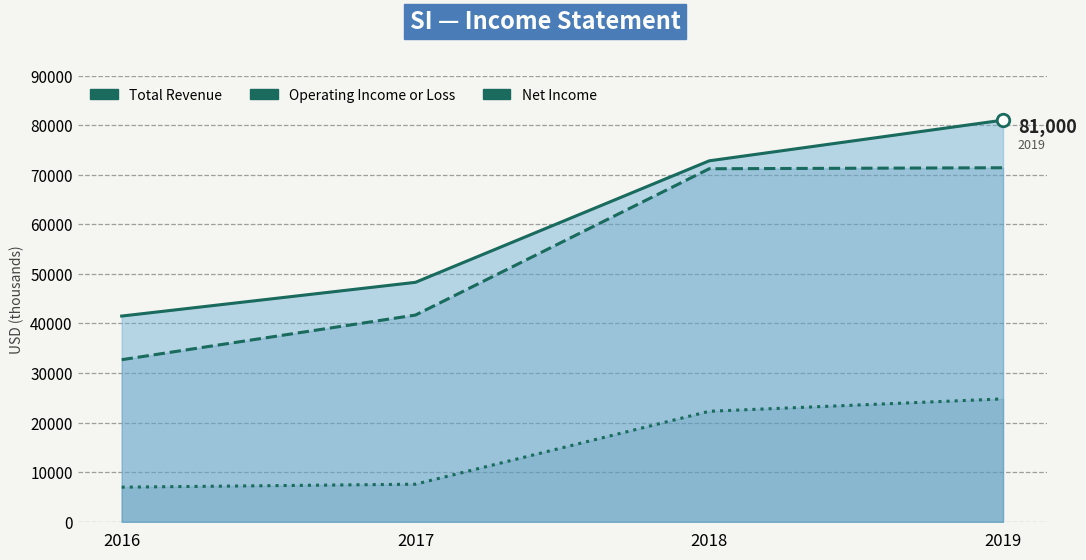

Where is Total Revenue nearest to the value 61250?

2018